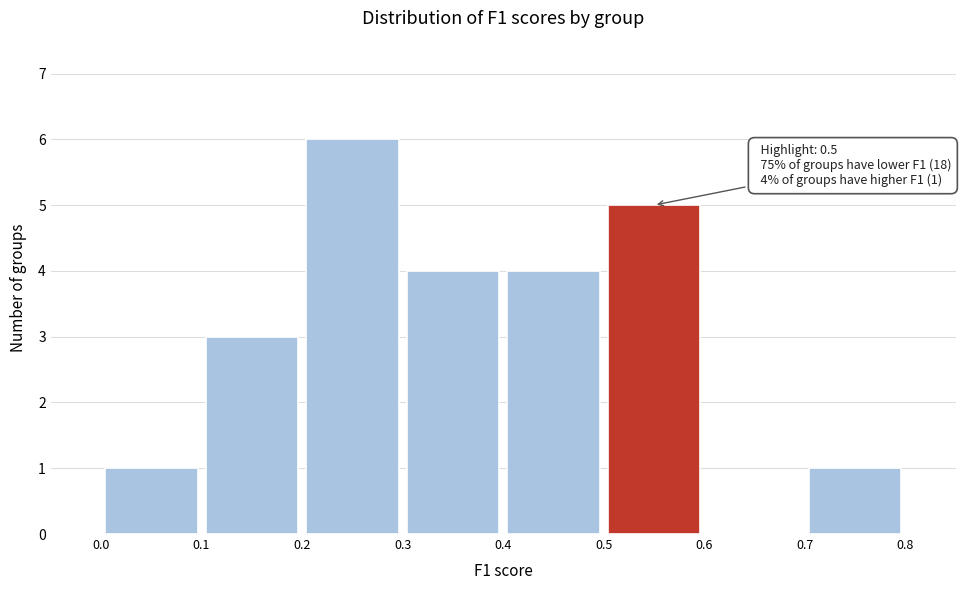

Over which range of the x-axis is the bar tallest?

0.2 to 0.3